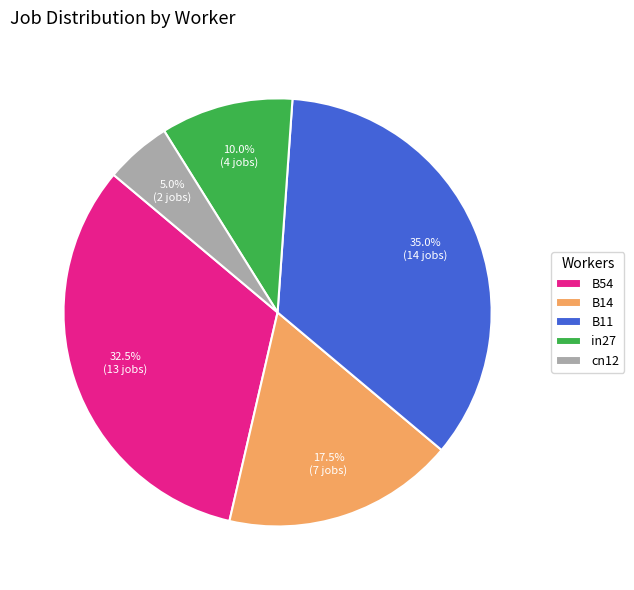

To the nearest percent, what is the average slice percentage?

20%